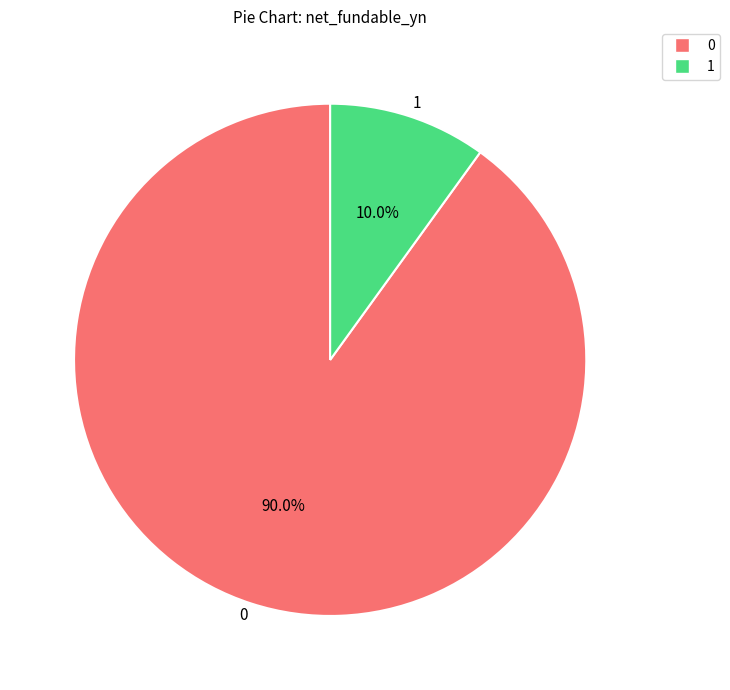

Approximately how many times larger is the value at 0 compared to 1?

9.0